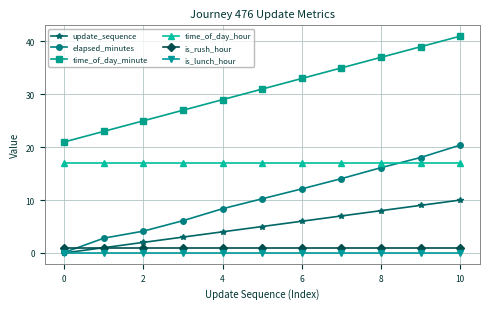

Which series has the largest range (max minus min)?

elapsed_minutes